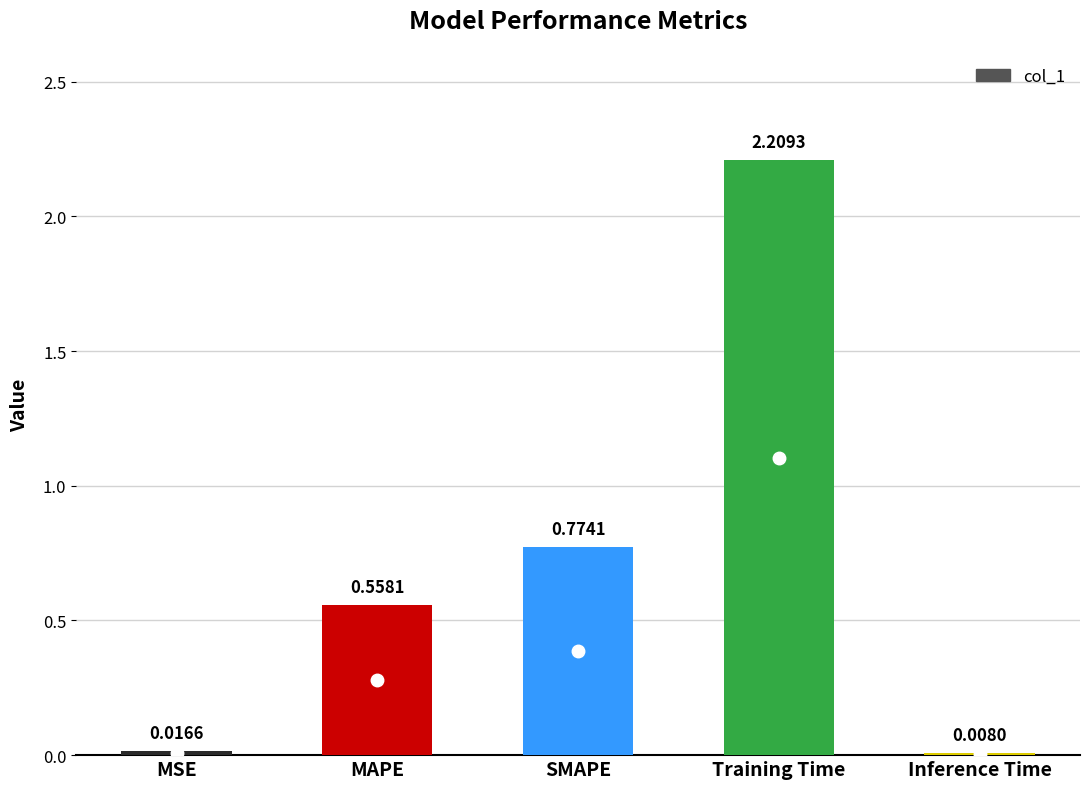

How many series are shown in this chart?

1